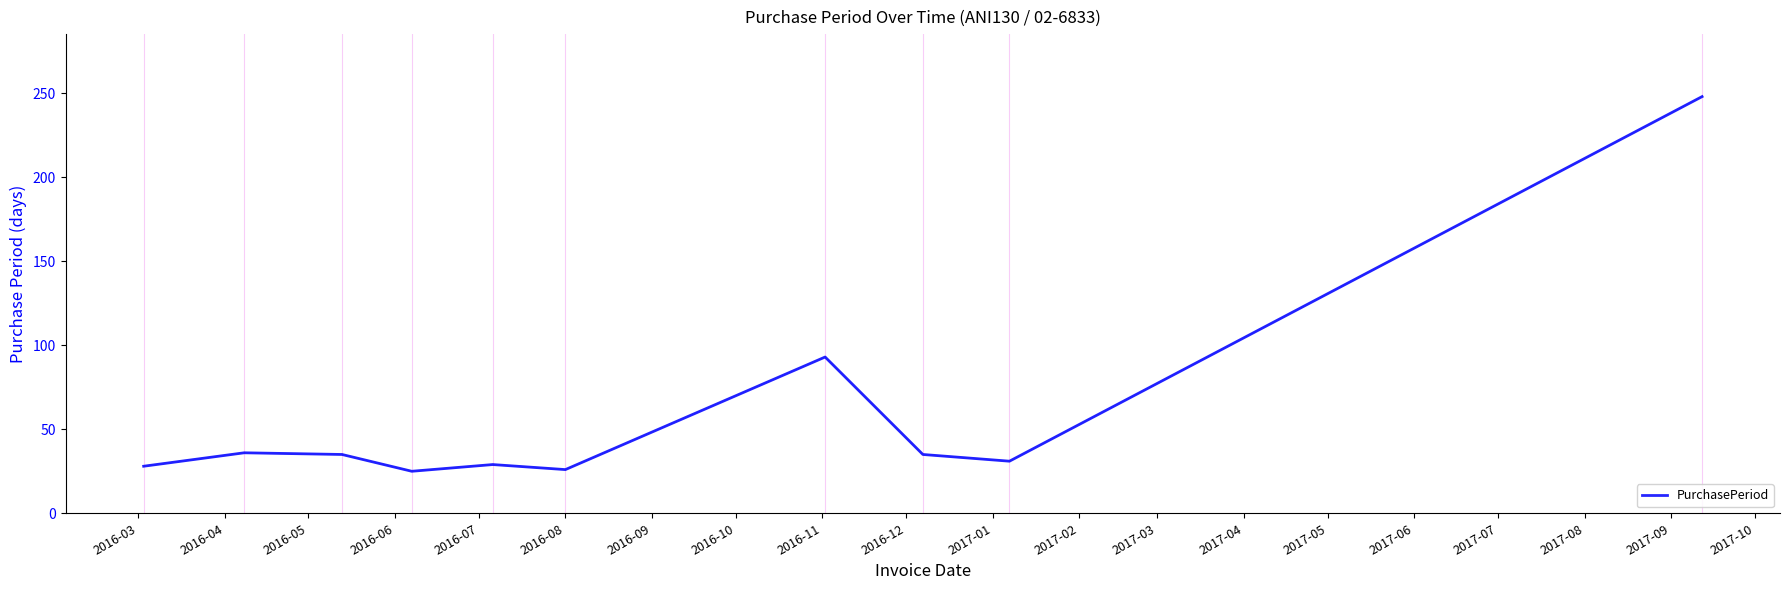

What is the maximum value shown in the chart?

248